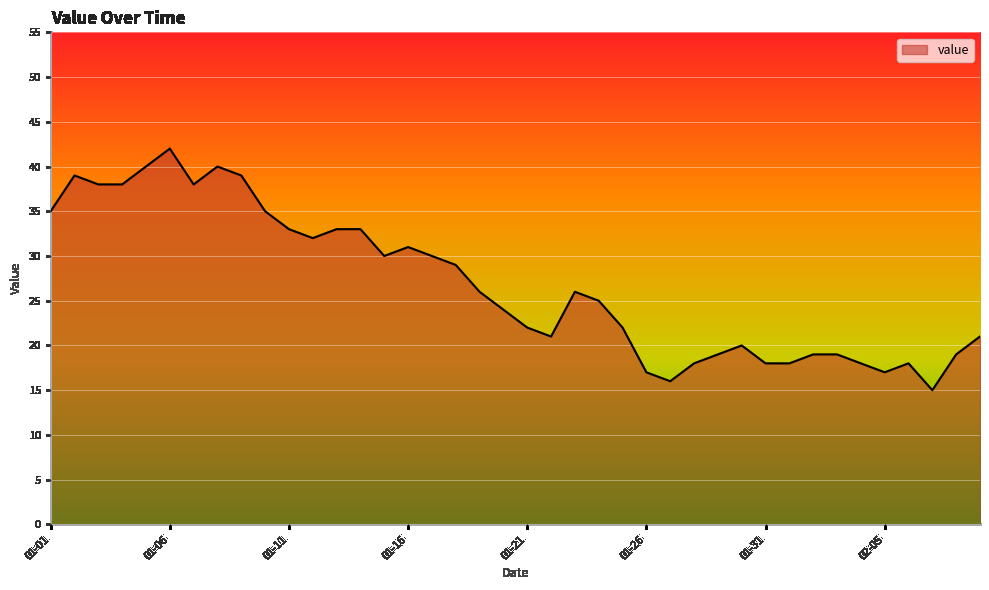

What is the minimum value shown in the chart?

15